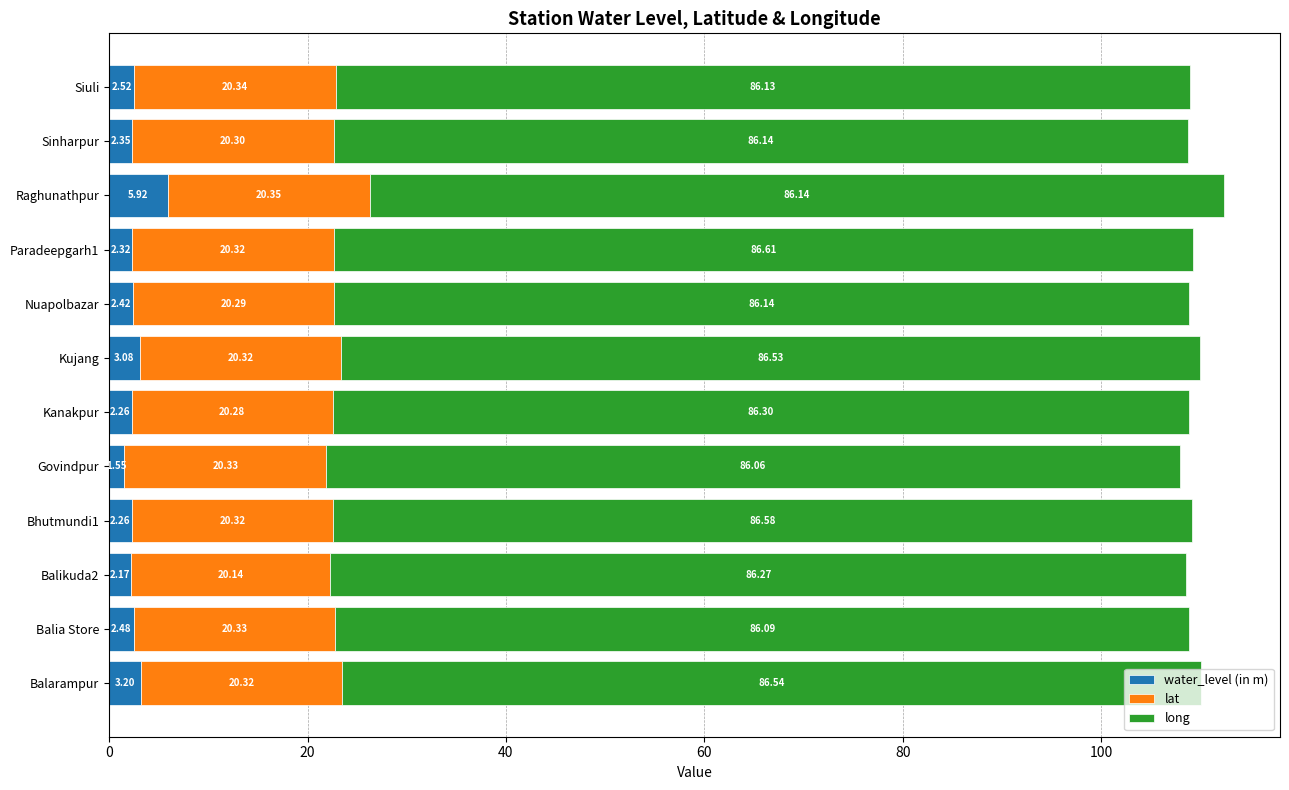

At which label does water_level (in m) reach its minimum?

Govindpur